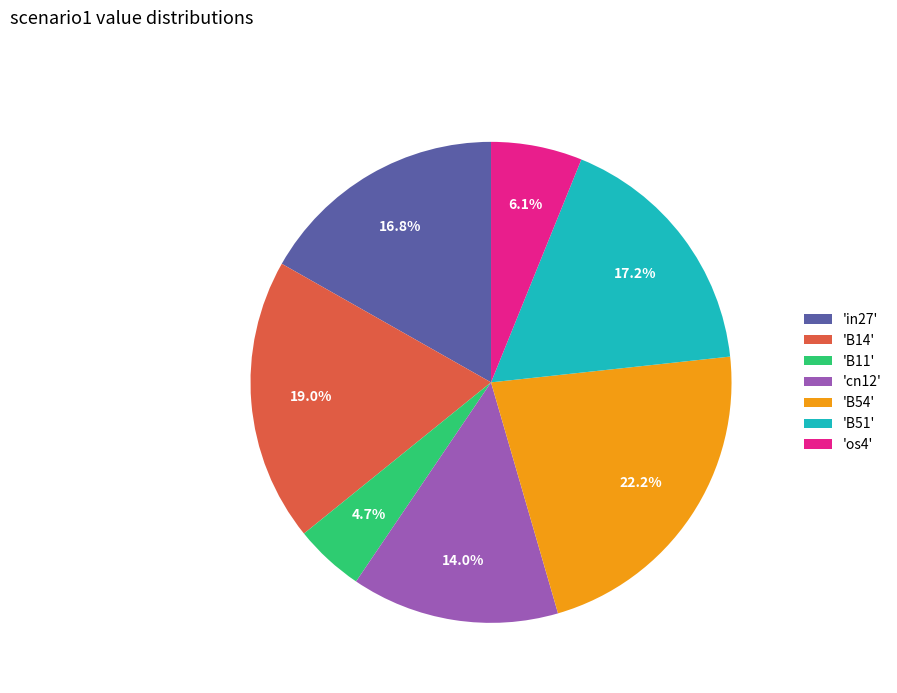

Is there a majority slice in this chart?

No